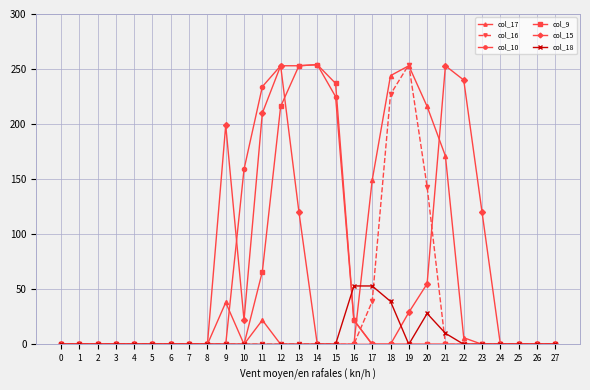

Which series changed the most between 12 and 20?

col_10